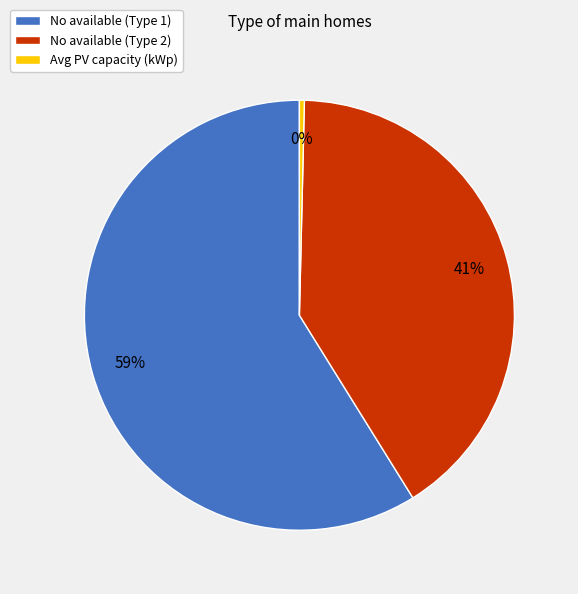

Combined, do No available (Type 1) and No available (Type 2) account for over 50%?

Yes